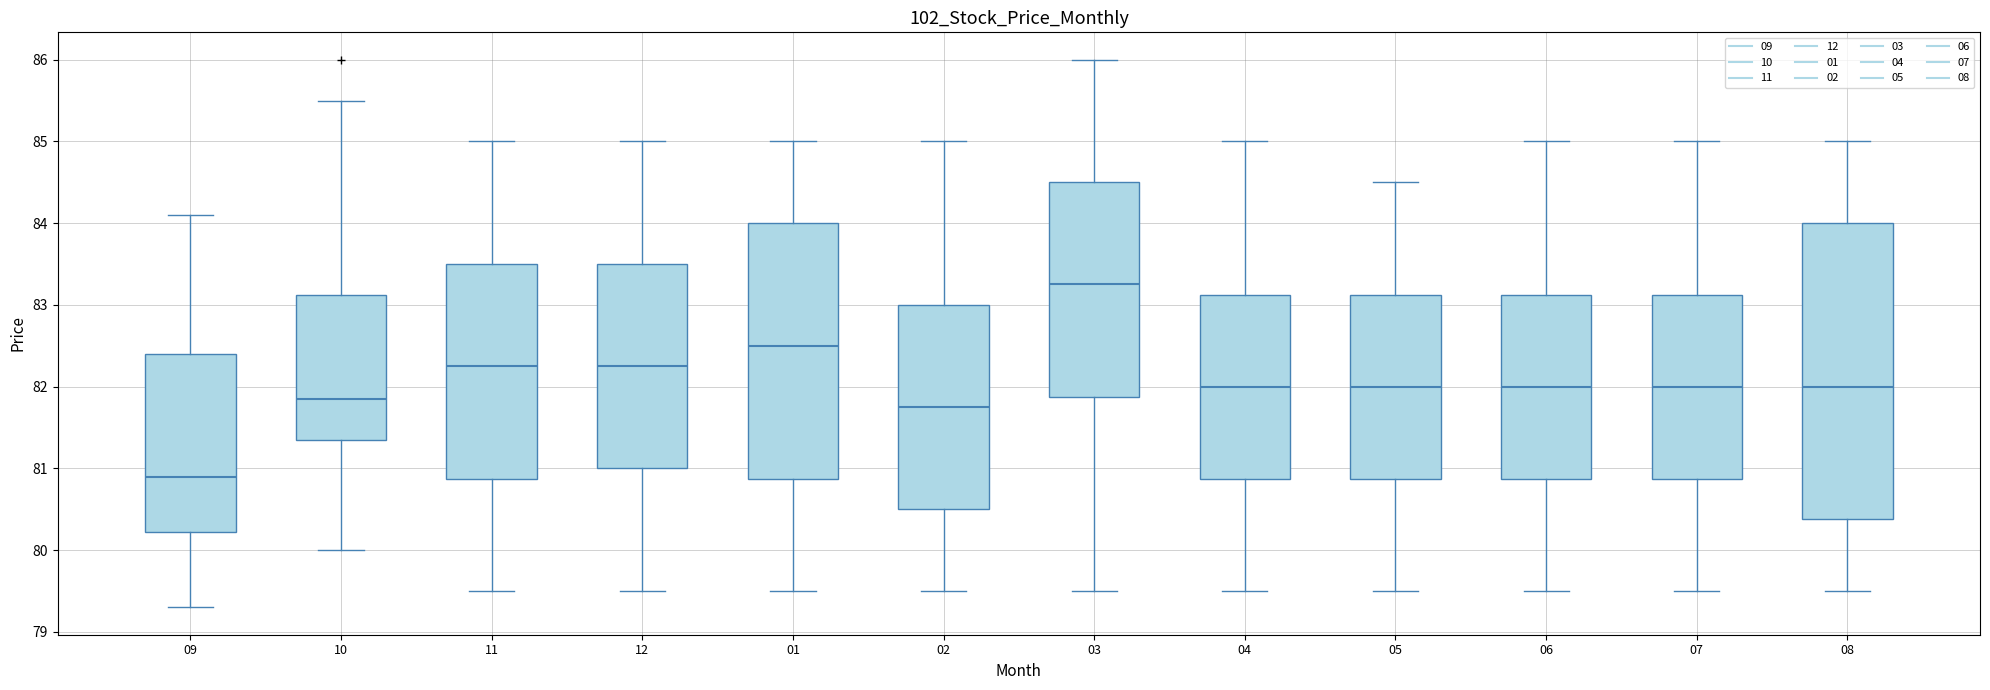

Comparing the boxes themselves (not the whiskers), which one is the tallest?

08